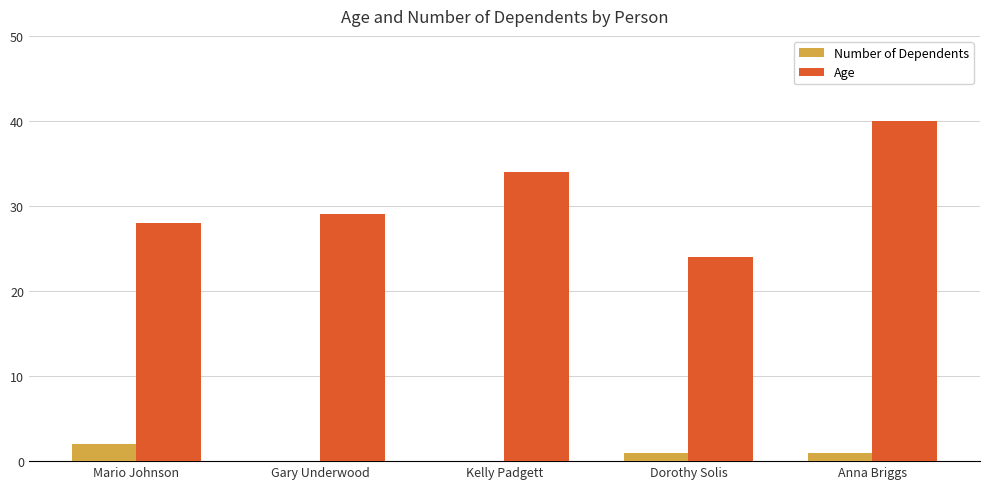

The value of Age at Anna Briggs is 40. True or false?

True